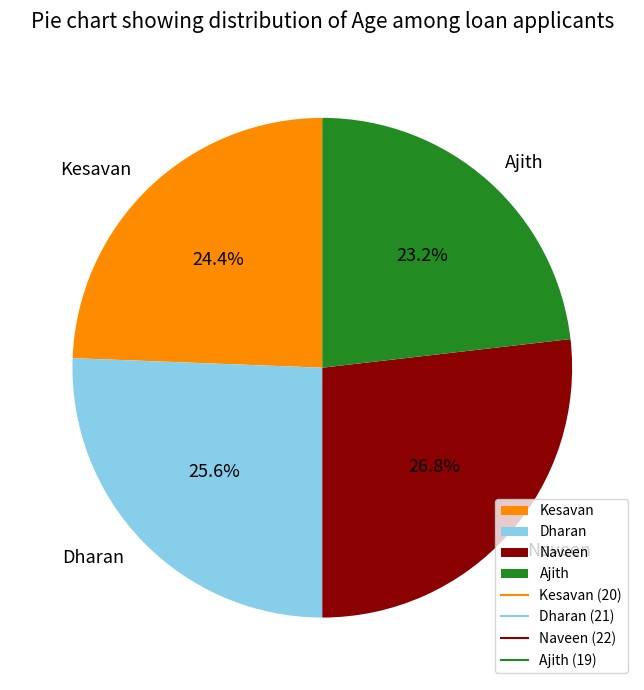

Is it true that Dharan is 26% of the pie?

True